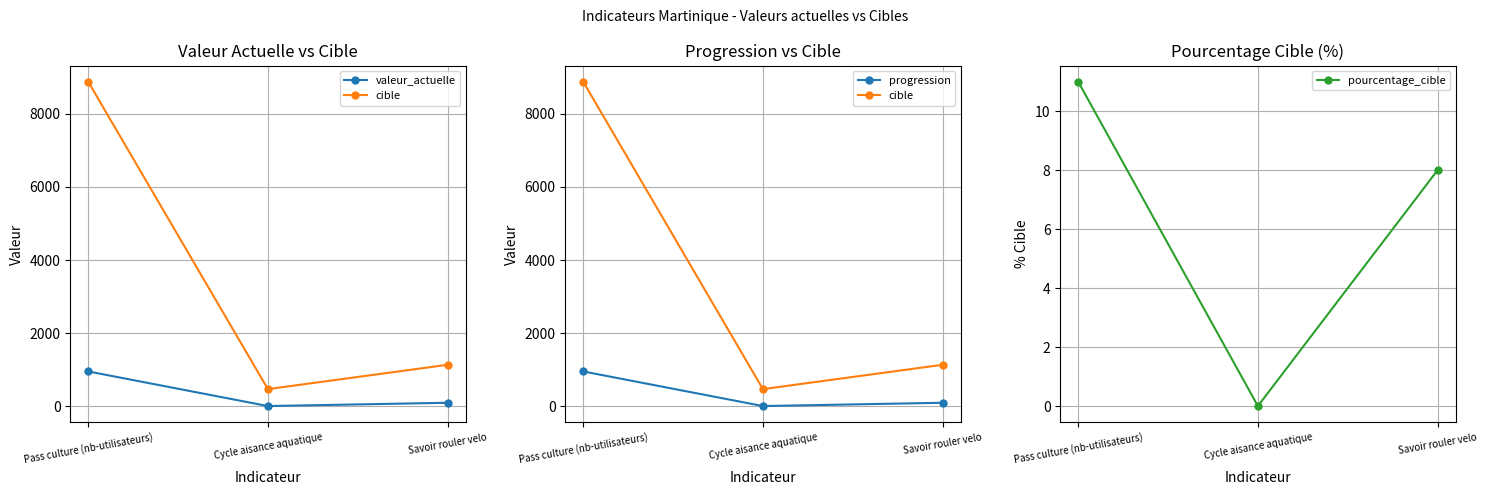

What is the spread (max minus min) of values at Savoir rouler velo?

1122